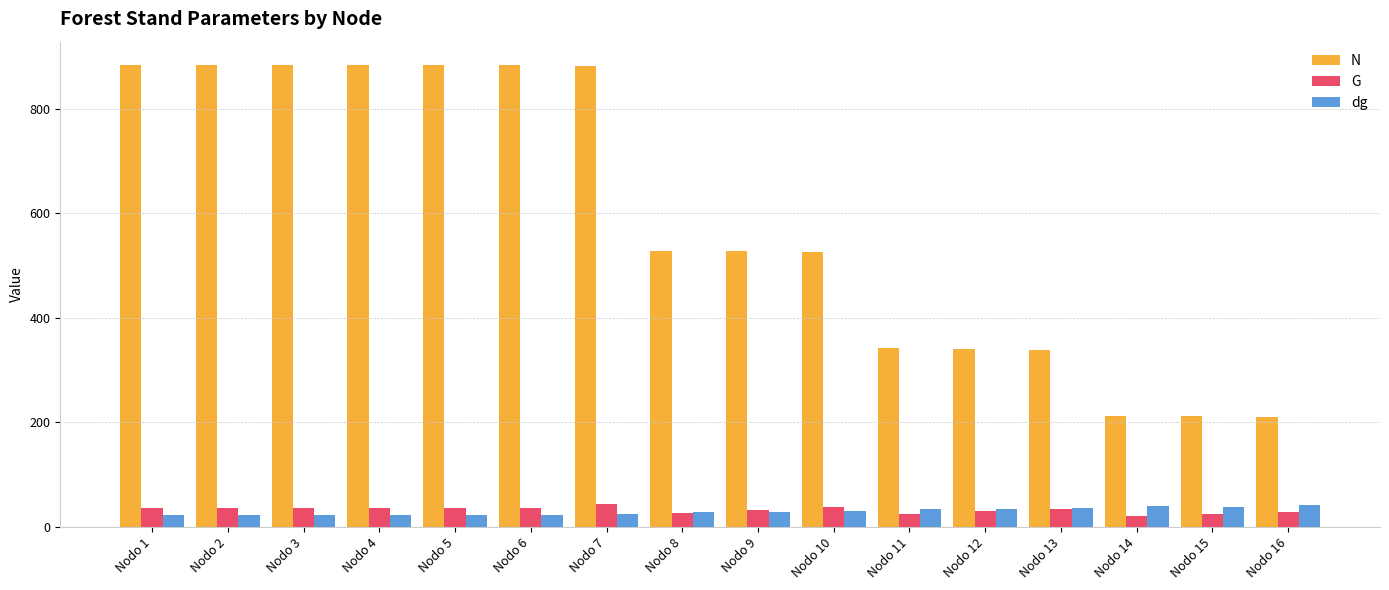

What is the difference between the maximum and second lowest values in the N series?

673.1